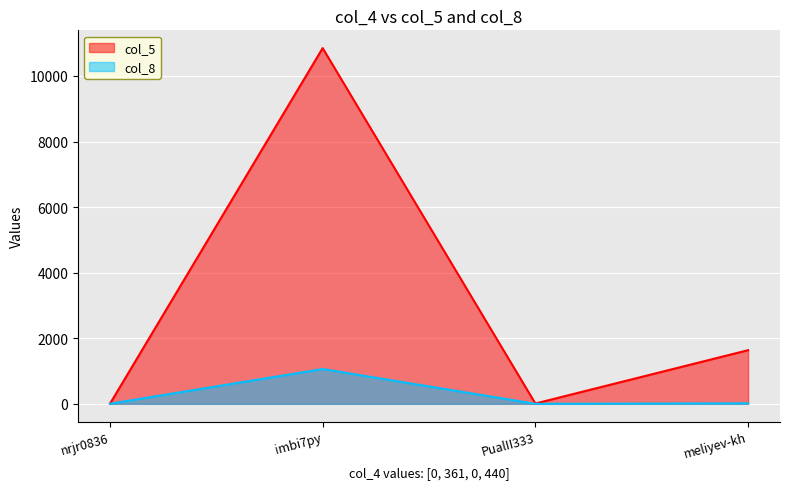

Does the chart display data point markers on the line(s)?

No